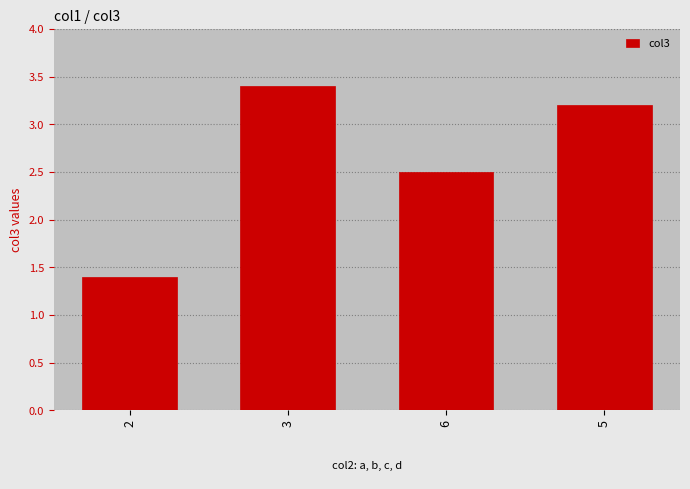

The chart shows a value of 3.2 at 5. True or false?

True